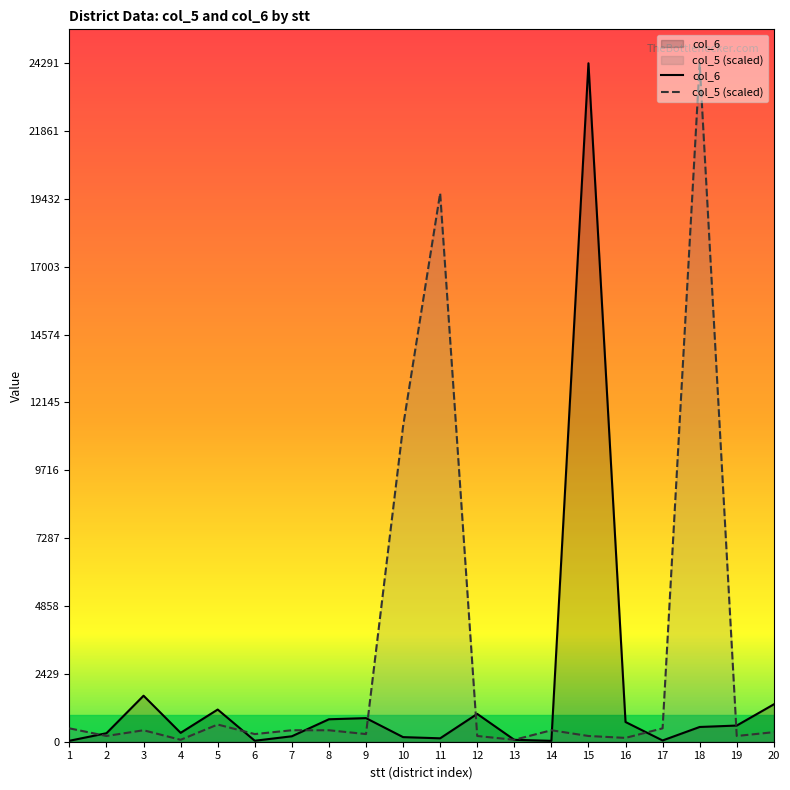

What is the sum of all col_6 values?

34204.0